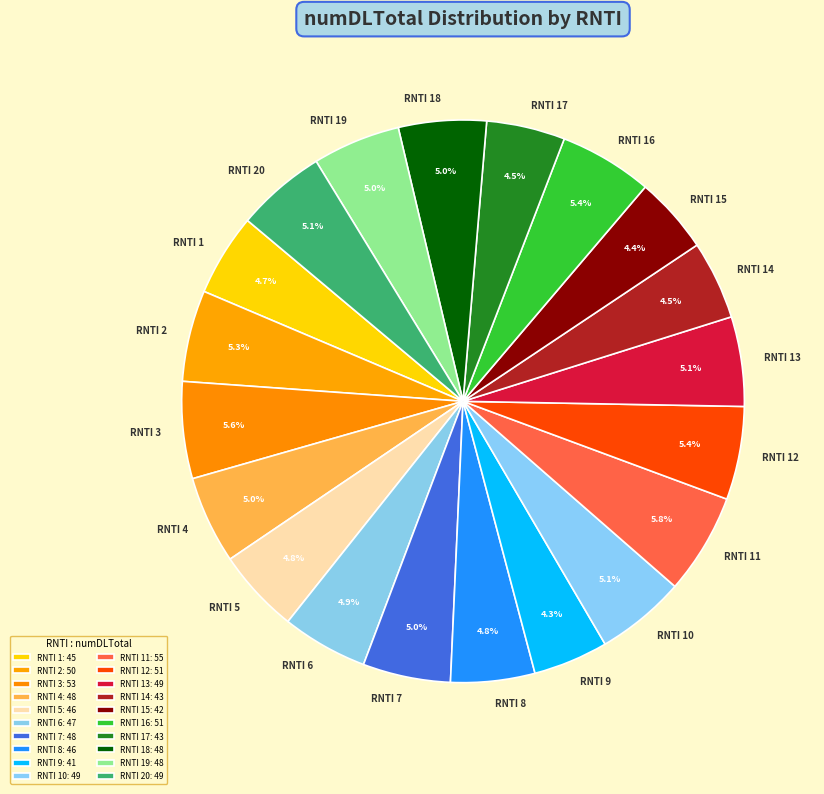

Count the number of slices in the pie.

20